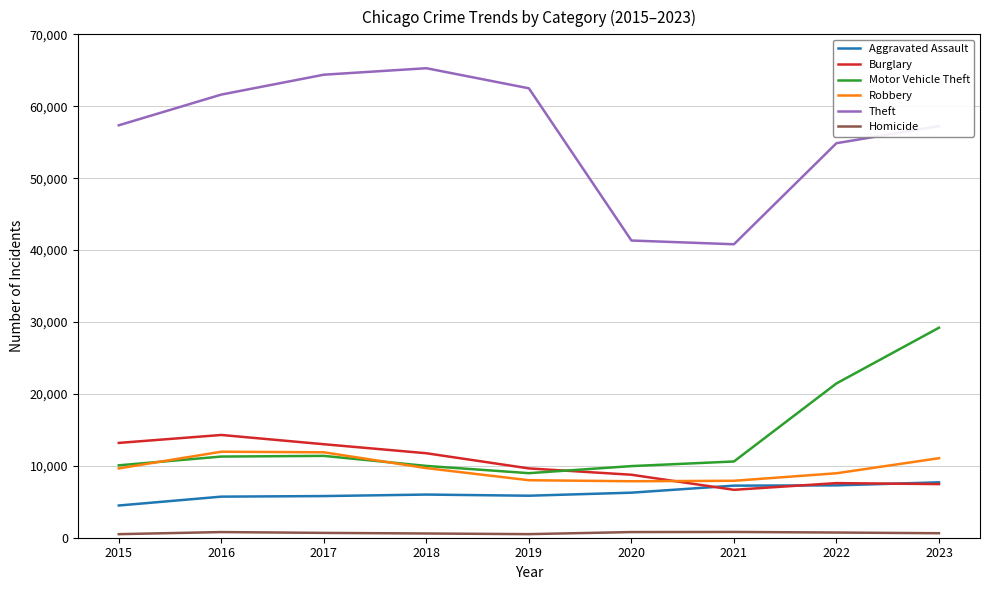

True or false: Motor Vehicle Theft and Aggravated Assault cross at least once.

False